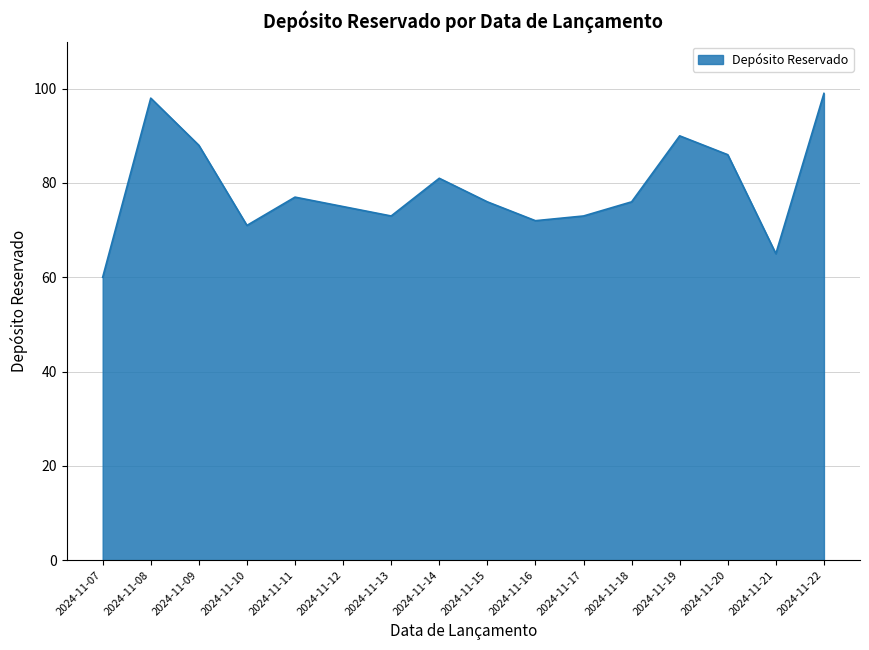

Reading left to right, extract all data points from this chart.

2024-11-07=60	2024-11-08=98	2024-11-09=88	2024-11-10=71	2024-11-11=77	2024-11-12=75	2024-11-13=73	2024-11-14=81	2024-11-15=76	2024-11-16=72	2024-11-17=73	2024-11-18=76	2024-11-19=90	2024-11-20=86	2024-11-21=65	2024-11-22=99